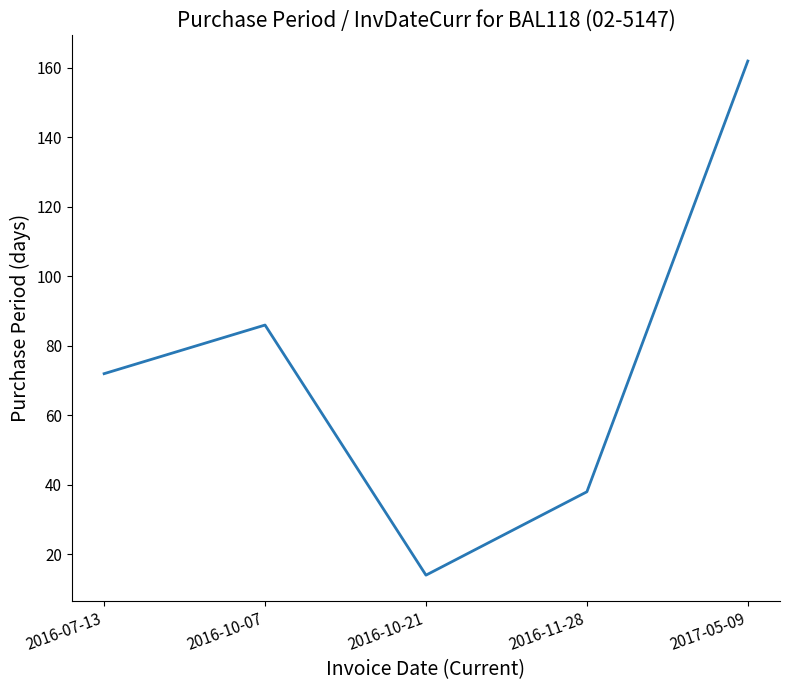

Rank the categories by value from lowest to highest.

2016-10-21, 2016-11-28, 2016-07-13, 2016-10-07, 2017-05-09